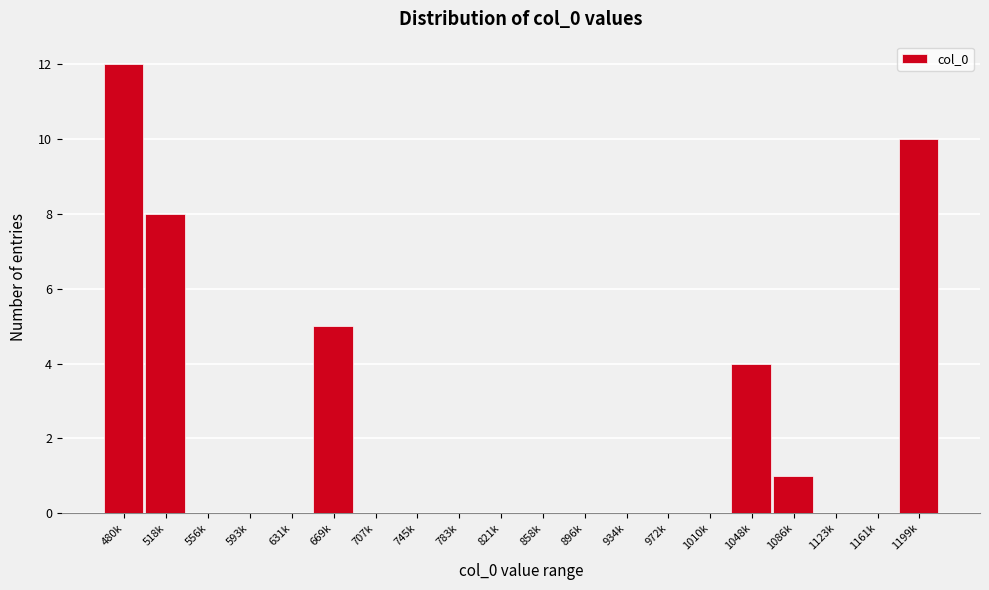

Reading right to left, extract all data points from this chart.

1199k=10	1161k=0	1123k=0	1086k=1	1048k=4	1010k=0	972k=0	934k=0	896k=0	858k=0	821k=0	783k=0	745k=0	707k=0	669k=5	631k=0	593k=0	556k=0	518k=8	480k=12